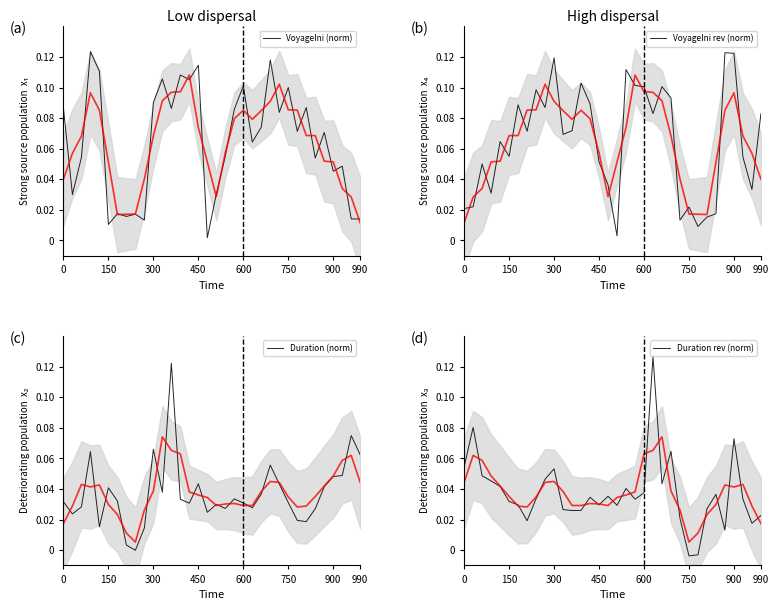

The Duration rev (norm) series shows 0.0 at 9. True or false?

False